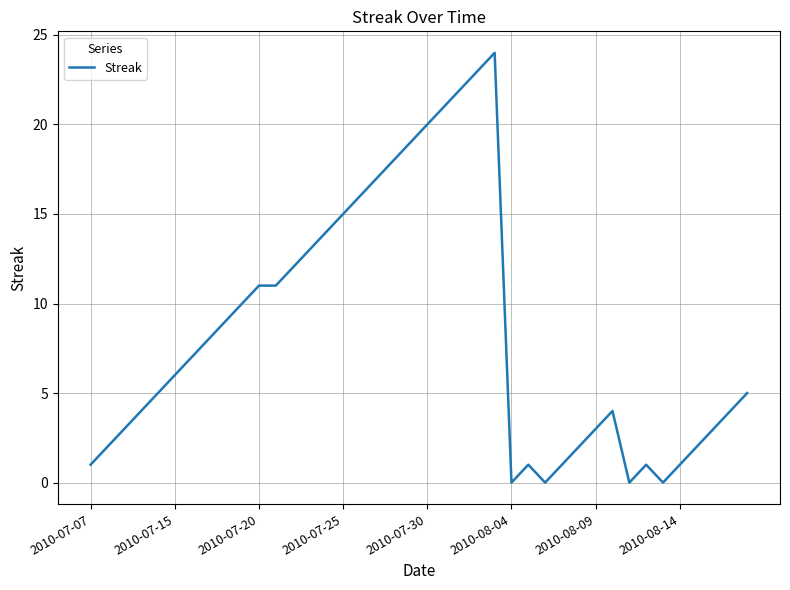

What is the difference between the maximum and minimum values?

24